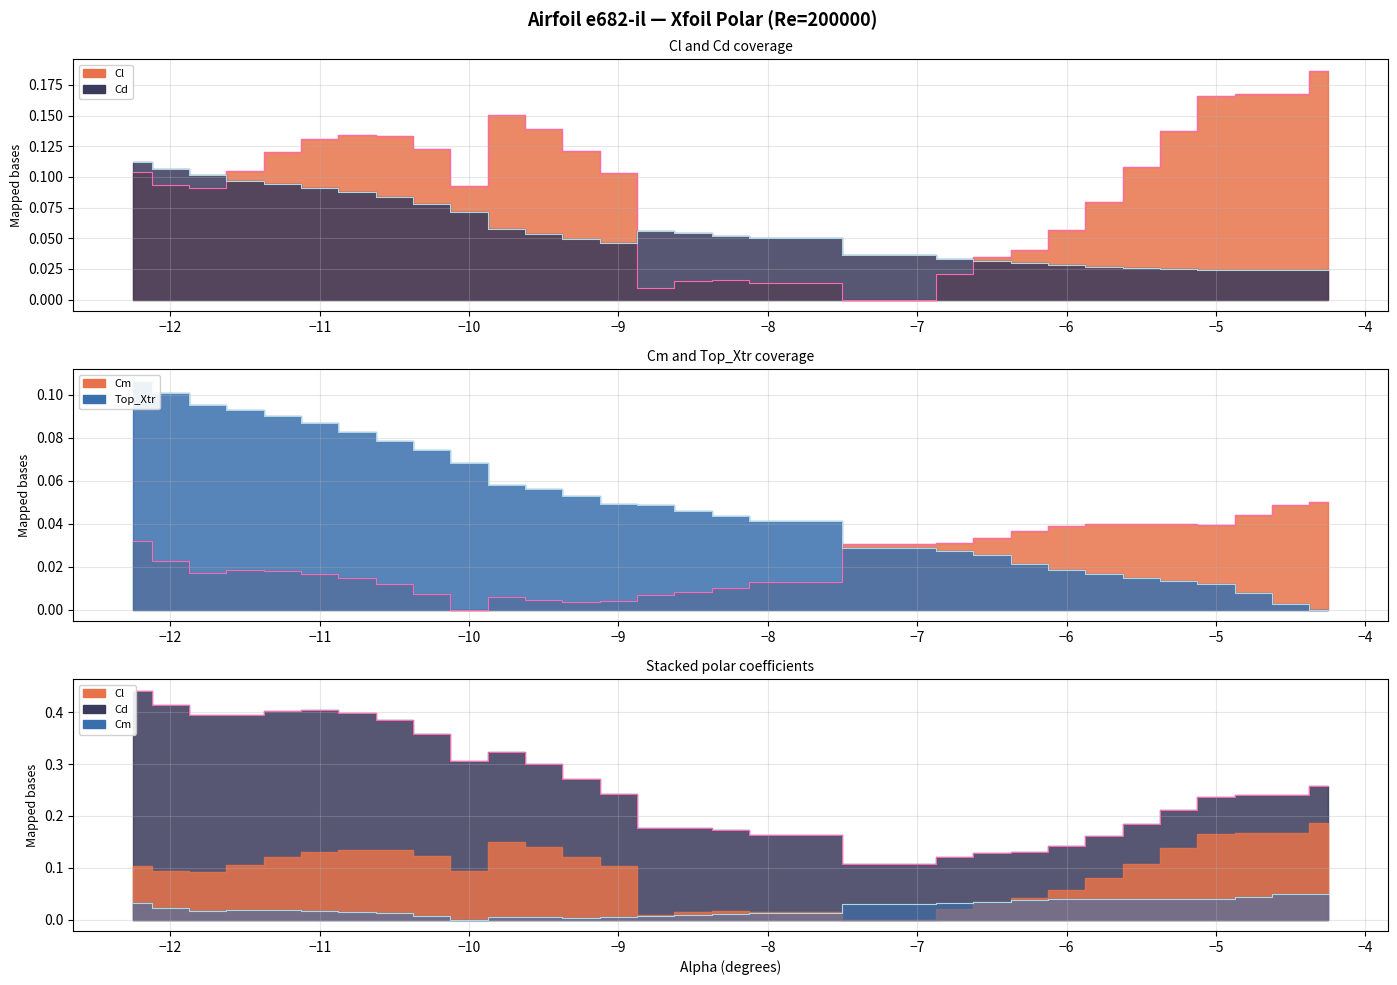

What is the label of the 11th point from the right?

-6.75